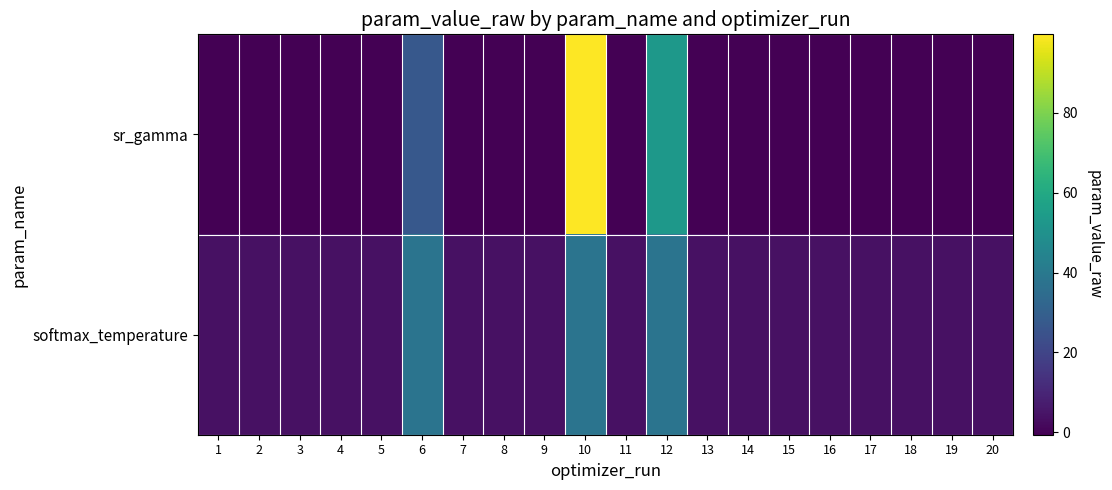

At which category does the chart reach its peak across all series?

10